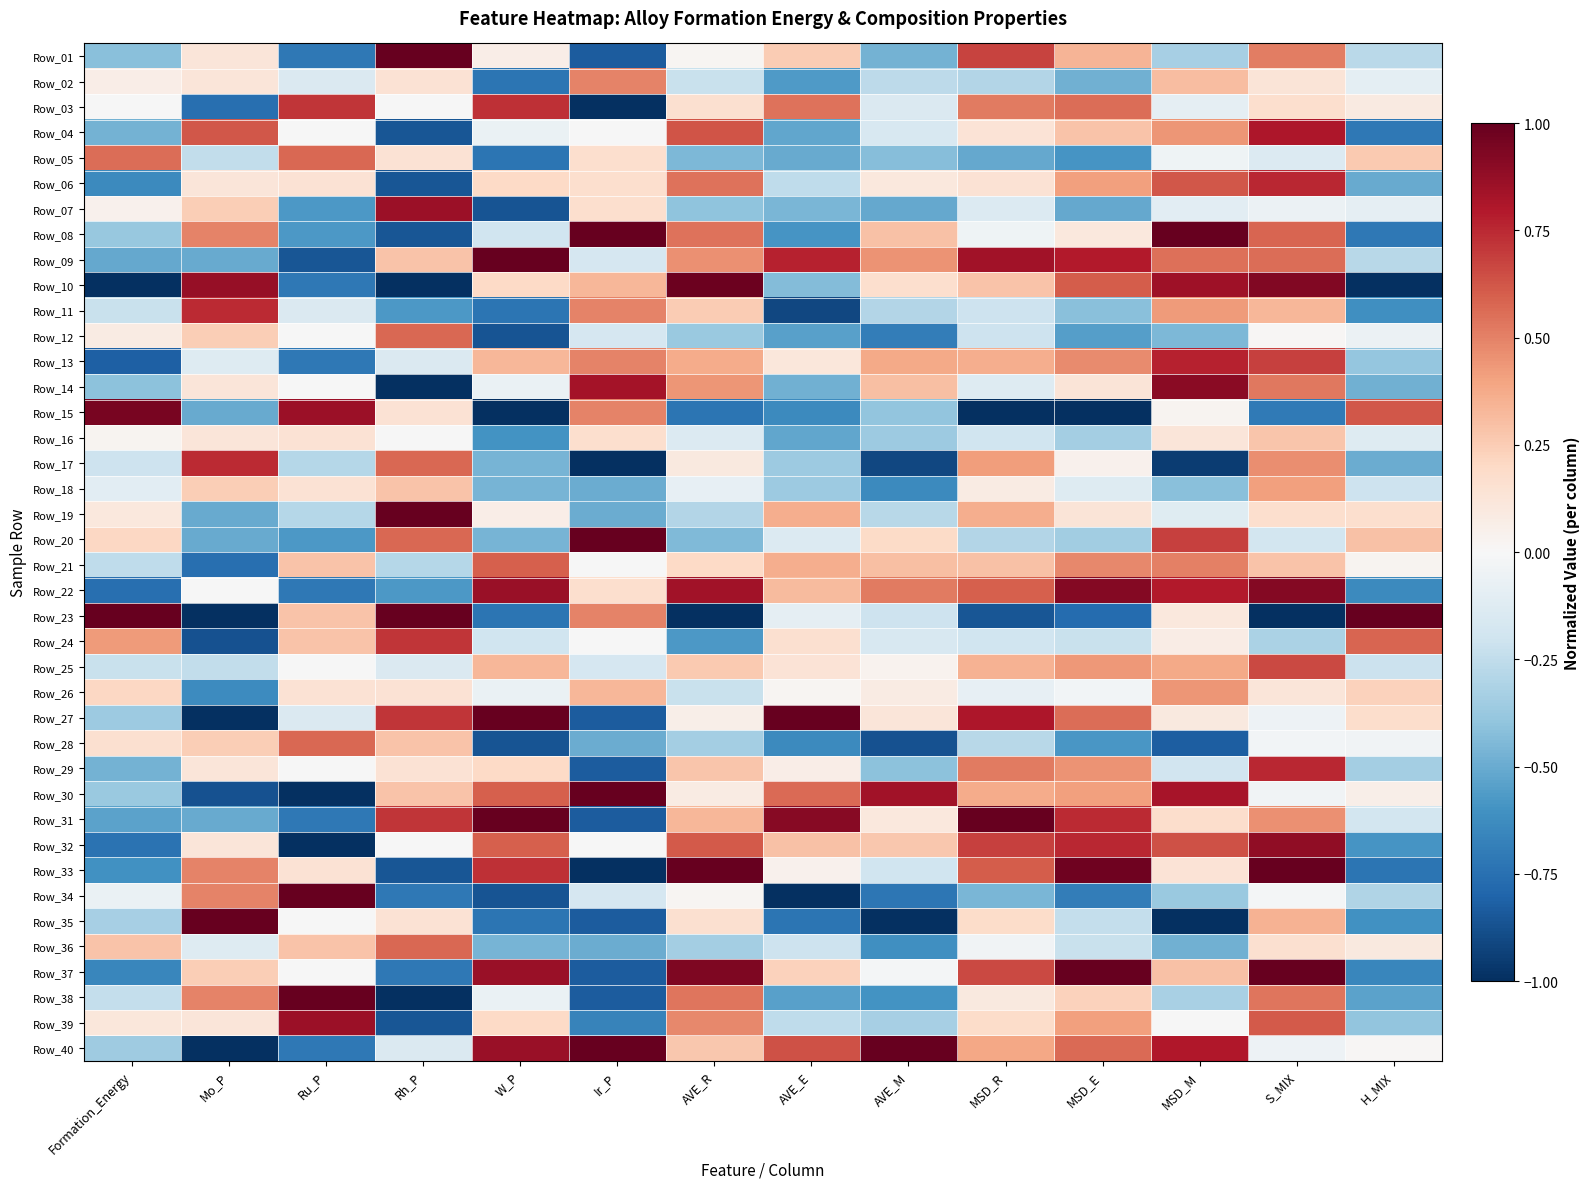

Reading left to right, transcribe all the data shown in this chart.

Row_01: Formation_Energy=-0.4	Mo_P=0.1	Ru_P=-0.7	Rh_P=1.0	W_P=0.1	Ir_P=-0.8	AVE_R=0.0	AVE_E=0.3	AVE_M=-0.5	MSD_R=0.7	MSD_E=0.3	MSD_M=-0.3	S_MIX=0.5	H_MIX=-0.3
Row_02: Formation_Energy=0.1	Mo_P=0.1	Ru_P=-0.1	Rh_P=0.1	W_P=-0.7	Ir_P=0.5	AVE_R=-0.2	AVE_E=-0.6	AVE_M=-0.3	MSD_R=-0.3	MSD_E=-0.5	MSD_M=0.3	S_MIX=0.1	H_MIX=-0.1
Row_03: Formation_Energy=-0.0	Mo_P=-0.8	Ru_P=0.7	Rh_P=-0.0	W_P=0.7	Ir_P=-1.0	AVE_R=0.2	AVE_E=0.5	AVE_M=-0.1	MSD_R=0.5	MSD_E=0.6	MSD_M=-0.1	S_MIX=0.2	H_MIX=0.1
Row_04: Formation_Energy=-0.5	Mo_P=0.6	Ru_P=-0.0	Rh_P=-0.9	W_P=-0.1	Ir_P=-0.0	AVE_R=0.6	AVE_E=-0.5	AVE_M=-0.2	MSD_R=0.1	MSD_E=0.3	MSD_M=0.4	S_MIX=0.8	H_MIX=-0.7
Row_05: Formation_Energy=0.6	Mo_P=-0.2	Ru_P=0.6	Rh_P=0.1	W_P=-0.7	Ir_P=0.2	AVE_R=-0.4	AVE_E=-0.5	AVE_M=-0.4	MSD_R=-0.5	MSD_E=-0.6	MSD_M=-0.0	S_MIX=-0.1	H_MIX=0.3
Row_06: Formation_Energy=-0.6	Mo_P=0.1	Ru_P=0.1	Rh_P=-0.9	W_P=0.2	Ir_P=0.2	AVE_R=0.5	AVE_E=-0.3	AVE_M=0.1	MSD_R=0.1	MSD_E=0.4	MSD_M=0.6	S_MIX=0.8	H_MIX=-0.5
Row_07: Formation_Energy=0.0	Mo_P=0.2	Ru_P=-0.6	Rh_P=0.9	W_P=-0.9	Ir_P=0.2	AVE_R=-0.4	AVE_E=-0.5	AVE_M=-0.5	MSD_R=-0.1	MSD_E=-0.5	MSD_M=-0.1	S_MIX=-0.1	H_MIX=-0.1
Row_08: Formation_Energy=-0.4	Mo_P=0.5	Ru_P=-0.6	Rh_P=-0.9	W_P=-0.2	Ir_P=1.0	AVE_R=0.5	AVE_E=-0.6	AVE_M=0.3	MSD_R=-0.0	MSD_E=0.1	MSD_M=1.0	S_MIX=0.6	H_MIX=-0.7
Row_09: Formation_Energy=-0.5	Mo_P=-0.5	Ru_P=-0.9	Rh_P=0.3	W_P=1.0	Ir_P=-0.2	AVE_R=0.5	AVE_E=0.8	AVE_M=0.5	MSD_R=0.8	MSD_E=0.8	MSD_M=0.6	S_MIX=0.6	H_MIX=-0.3
Row_10: Formation_Energy=-1.0	Mo_P=0.9	Ru_P=-0.7	Rh_P=-1.0	W_P=0.2	Ir_P=0.3	AVE_R=1.0	AVE_E=-0.4	AVE_M=0.2	MSD_R=0.3	MSD_E=0.6	MSD_M=0.8	S_MIX=0.9	H_MIX=-1.0
Row_11: Formation_Energy=-0.2	Mo_P=0.7	Ru_P=-0.1	Rh_P=-0.6	W_P=-0.7	Ir_P=0.5	AVE_R=0.3	AVE_E=-0.9	AVE_M=-0.3	MSD_R=-0.2	MSD_E=-0.4	MSD_M=0.4	S_MIX=0.3	H_MIX=-0.6
Row_12: Formation_Energy=0.1	Mo_P=0.2	Ru_P=-0.0	Rh_P=0.6	W_P=-0.9	Ir_P=-0.2	AVE_R=-0.4	AVE_E=-0.5	AVE_M=-0.7	MSD_R=-0.2	MSD_E=-0.5	MSD_M=-0.4	S_MIX=0.0	H_MIX=-0.1
Row_13: Formation_Energy=-0.8	Mo_P=-0.1	Ru_P=-0.7	Rh_P=-0.1	W_P=0.3	Ir_P=0.5	AVE_R=0.4	AVE_E=0.1	AVE_M=0.4	MSD_R=0.4	MSD_E=0.5	MSD_M=0.8	S_MIX=0.7	H_MIX=-0.4
Row_14: Formation_Energy=-0.4	Mo_P=0.1	Ru_P=-0.0	Rh_P=-1.0	W_P=-0.1	Ir_P=0.8	AVE_R=0.4	AVE_E=-0.5	AVE_M=0.3	MSD_R=-0.1	MSD_E=0.1	MSD_M=0.9	S_MIX=0.5	H_MIX=-0.5
Row_15: Formation_Energy=0.9	Mo_P=-0.5	Ru_P=0.9	Rh_P=0.1	W_P=-1.0	Ir_P=0.5	AVE_R=-0.7	AVE_E=-0.6	AVE_M=-0.4	MSD_R=-1.0	MSD_E=-1.0	MSD_M=0.0	S_MIX=-0.7	H_MIX=0.6
Row_16: Formation_Energy=0.0	Mo_P=0.1	Ru_P=0.1	Rh_P=-0.0	W_P=-0.6	Ir_P=0.2	AVE_R=-0.1	AVE_E=-0.5	AVE_M=-0.4	MSD_R=-0.2	MSD_E=-0.3	MSD_M=0.1	S_MIX=0.3	H_MIX=-0.1
Row_17: Formation_Energy=-0.2	Mo_P=0.7	Ru_P=-0.3	Rh_P=0.6	W_P=-0.5	Ir_P=-1.0	AVE_R=0.1	AVE_E=-0.4	AVE_M=-0.9	MSD_R=0.4	MSD_E=0.0	MSD_M=-0.9	S_MIX=0.5	H_MIX=-0.5
Row_18: Formation_Energy=-0.1	Mo_P=0.2	Ru_P=0.1	Rh_P=0.3	W_P=-0.5	Ir_P=-0.5	AVE_R=-0.1	AVE_E=-0.4	AVE_M=-0.6	MSD_R=0.1	MSD_E=-0.1	MSD_M=-0.4	S_MIX=0.4	H_MIX=-0.2
Row_19: Formation_Energy=0.1	Mo_P=-0.5	Ru_P=-0.3	Rh_P=1.0	W_P=0.1	Ir_P=-0.5	AVE_R=-0.3	AVE_E=0.4	AVE_M=-0.3	MSD_R=0.4	MSD_E=0.1	MSD_M=-0.1	S_MIX=0.2	H_MIX=0.2
Row_20: Formation_Energy=0.2	Mo_P=-0.5	Ru_P=-0.6	Rh_P=0.6	W_P=-0.5	Ir_P=1.0	AVE_R=-0.4	AVE_E=-0.1	AVE_M=0.2	MSD_R=-0.3	MSD_E=-0.3	MSD_M=0.7	S_MIX=-0.2	H_MIX=0.3
Row_21: Formation_Energy=-0.3	Mo_P=-0.8	Ru_P=0.3	Rh_P=-0.3	W_P=0.6	Ir_P=-0.0	AVE_R=0.2	AVE_E=0.4	AVE_M=0.3	MSD_R=0.3	MSD_E=0.5	MSD_M=0.5	S_MIX=0.3	H_MIX=0.0
Row_22: Formation_Energy=-0.8	Mo_P=-0.0	Ru_P=-0.7	Rh_P=-0.6	W_P=0.9	Ir_P=0.2	AVE_R=0.8	AVE_E=0.3	AVE_M=0.5	MSD_R=0.6	MSD_E=0.9	MSD_M=0.8	S_MIX=0.9	H_MIX=-0.6
Row_23: Formation_Energy=1.0	Mo_P=-1.0	Ru_P=0.3	Rh_P=1.0	W_P=-0.7	Ir_P=0.5	AVE_R=-1.0	AVE_E=-0.1	AVE_M=-0.2	MSD_R=-0.9	MSD_E=-0.8	MSD_M=0.1	S_MIX=-1.0	H_MIX=1.0
Row_24: Formation_Energy=0.4	Mo_P=-0.9	Ru_P=0.3	Rh_P=0.7	W_P=-0.2	Ir_P=-0.0	AVE_R=-0.6	AVE_E=0.2	AVE_M=-0.2	MSD_R=-0.2	MSD_E=-0.2	MSD_M=0.1	S_MIX=-0.3	H_MIX=0.6
Row_25: Formation_Energy=-0.2	Mo_P=-0.2	Ru_P=-0.0	Rh_P=-0.1	W_P=0.3	Ir_P=-0.2	AVE_R=0.3	AVE_E=0.1	AVE_M=0.0	MSD_R=0.3	MSD_E=0.4	MSD_M=0.4	S_MIX=0.7	H_MIX=-0.2
Row_26: Formation_Energy=0.2	Mo_P=-0.6	Ru_P=0.1	Rh_P=0.1	W_P=-0.1	Ir_P=0.3	AVE_R=-0.2	AVE_E=0.0	AVE_M=0.1	MSD_R=-0.1	MSD_E=-0.0	MSD_M=0.4	S_MIX=0.1	H_MIX=0.2
Row_27: Formation_Energy=-0.4	Mo_P=-1.0	Ru_P=-0.1	Rh_P=0.7	W_P=1.0	Ir_P=-0.8	AVE_R=0.1	AVE_E=1.0	AVE_M=0.1	MSD_R=0.8	MSD_E=0.6	MSD_M=0.1	S_MIX=-0.0	H_MIX=0.2
Row_28: Formation_Energy=0.2	Mo_P=0.2	Ru_P=0.6	Rh_P=0.3	W_P=-0.9	Ir_P=-0.5	AVE_R=-0.3	AVE_E=-0.6	AVE_M=-0.9	MSD_R=-0.3	MSD_E=-0.6	MSD_M=-0.8	S_MIX=-0.0	H_MIX=-0.0
Row_29: Formation_Energy=-0.5	Mo_P=0.1	Ru_P=-0.0	Rh_P=0.1	W_P=0.2	Ir_P=-0.8	AVE_R=0.3	AVE_E=0.1	AVE_M=-0.4	MSD_R=0.5	MSD_E=0.4	MSD_M=-0.2	S_MIX=0.8	H_MIX=-0.3
Row_30: Formation_Energy=-0.4	Mo_P=-0.9	Ru_P=-1.0	Rh_P=0.3	W_P=0.6	Ir_P=1.0	AVE_R=0.1	AVE_E=0.6	AVE_M=0.8	MSD_R=0.4	MSD_E=0.4	MSD_M=0.8	S_MIX=-0.0	H_MIX=0.1
Row_31: Formation_Energy=-0.5	Mo_P=-0.5	Ru_P=-0.7	Rh_P=0.7	W_P=1.0	Ir_P=-0.8	AVE_R=0.3	AVE_E=0.9	AVE_M=0.1	MSD_R=1.0	MSD_E=0.7	MSD_M=0.2	S_MIX=0.5	H_MIX=-0.2
Row_32: Formation_Energy=-0.7	Mo_P=0.1	Ru_P=-1.0	Rh_P=-0.0	W_P=0.6	Ir_P=-0.0	AVE_R=0.6	AVE_E=0.3	AVE_M=0.3	MSD_R=0.7	MSD_E=0.8	MSD_M=0.6	S_MIX=0.9	H_MIX=-0.6
Row_33: Formation_Energy=-0.6	Mo_P=0.5	Ru_P=0.1	Rh_P=-0.9	W_P=0.7	Ir_P=-1.0	AVE_R=1.0	AVE_E=0.0	AVE_M=-0.2	MSD_R=0.6	MSD_E=1.0	MSD_M=0.1	S_MIX=1.0	H_MIX=-0.7
Row_34: Formation_Energy=-0.1	Mo_P=0.5	Ru_P=1.0	Rh_P=-0.7	W_P=-0.9	Ir_P=-0.2	AVE_R=0.0	AVE_E=-1.0	AVE_M=-0.7	MSD_R=-0.5	MSD_E=-0.7	MSD_M=-0.4	S_MIX=-0.0	H_MIX=-0.3
Row_35: Formation_Energy=-0.3	Mo_P=1.0	Ru_P=-0.0	Rh_P=0.1	W_P=-0.7	Ir_P=-0.8	AVE_R=0.2	AVE_E=-0.7	AVE_M=-1.0	MSD_R=0.2	MSD_E=-0.2	MSD_M=-1.0	S_MIX=0.3	H_MIX=-0.6
Row_36: Formation_Energy=0.3	Mo_P=-0.1	Ru_P=0.3	Rh_P=0.6	W_P=-0.5	Ir_P=-0.5	AVE_R=-0.3	AVE_E=-0.2	AVE_M=-0.6	MSD_R=-0.0	MSD_E=-0.2	MSD_M=-0.5	S_MIX=0.2	H_MIX=0.1
Row_37: Formation_Energy=-0.6	Mo_P=0.2	Ru_P=-0.0	Rh_P=-0.7	W_P=0.9	Ir_P=-0.8	AVE_R=0.9	AVE_E=0.2	AVE_M=-0.0	MSD_R=0.7	MSD_E=1.0	MSD_M=0.3	S_MIX=1.0	H_MIX=-0.7
Row_38: Formation_Energy=-0.2	Mo_P=0.5	Ru_P=1.0	Rh_P=-1.0	W_P=-0.1	Ir_P=-0.8	AVE_R=0.5	AVE_E=-0.5	AVE_M=-0.6	MSD_R=0.1	MSD_E=0.2	MSD_M=-0.3	S_MIX=0.5	H_MIX=-0.5
Row_39: Formation_Energy=0.1	Mo_P=0.1	Ru_P=0.9	Rh_P=-0.9	W_P=0.2	Ir_P=-0.7	AVE_R=0.5	AVE_E=-0.3	AVE_M=-0.3	MSD_R=0.2	MSD_E=0.4	MSD_M=-0.0	S_MIX=0.6	H_MIX=-0.4
Row_40: Formation_Energy=-0.4	Mo_P=-1.0	Ru_P=-0.7	Rh_P=-0.1	W_P=0.9	Ir_P=1.0	AVE_R=0.3	AVE_E=0.6	AVE_M=1.0	MSD_R=0.4	MSD_E=0.6	MSD_M=0.8	S_MIX=-0.0	H_MIX=0.0